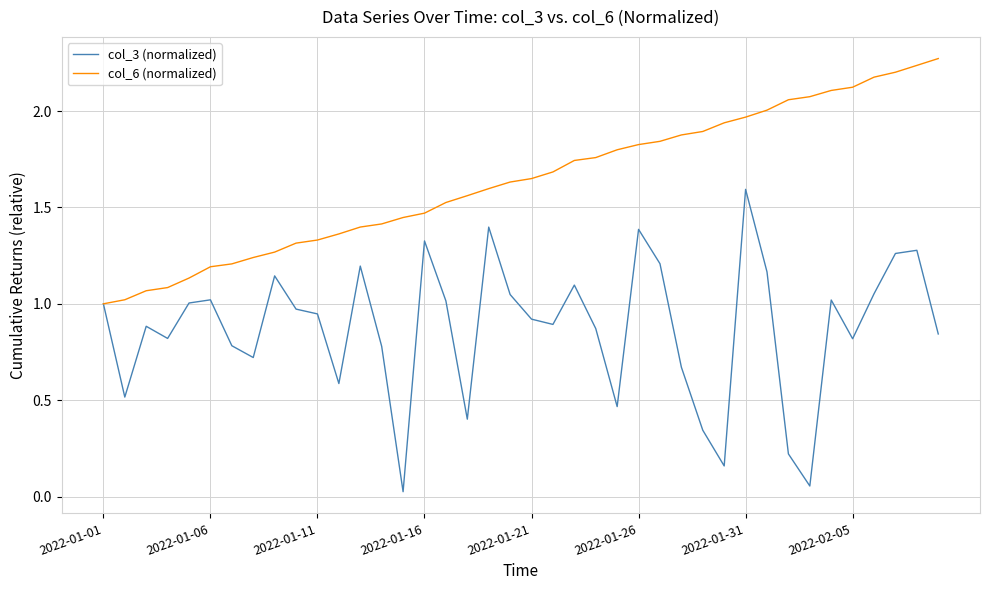

Which series has the largest range (max minus min)?

col_3 (normalized)